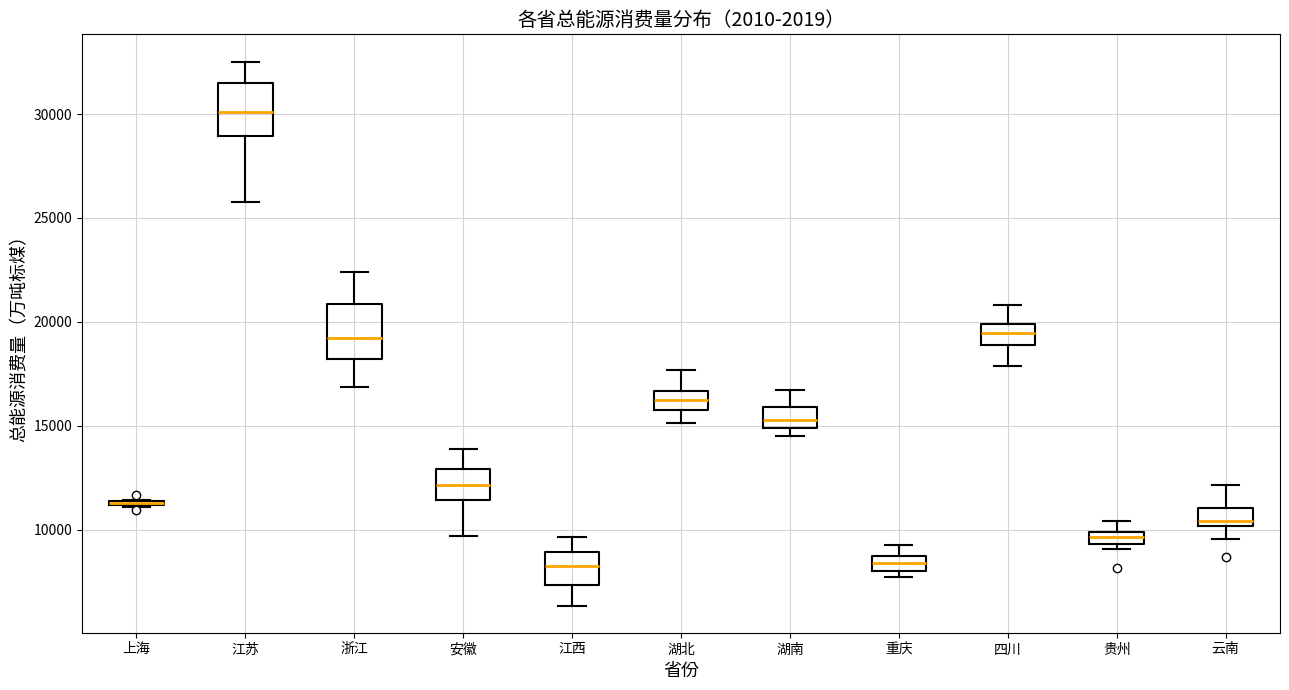

Where does the upper whisker of the box for 重庆 end on the y-axis? The values are not printed on the chart, so give them approximately, as read against the axis.

9500